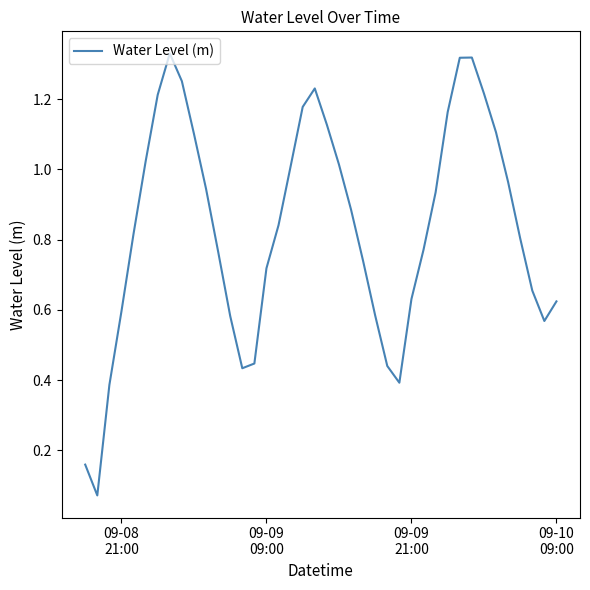

Is this an area chart (filled region under the line)?

No